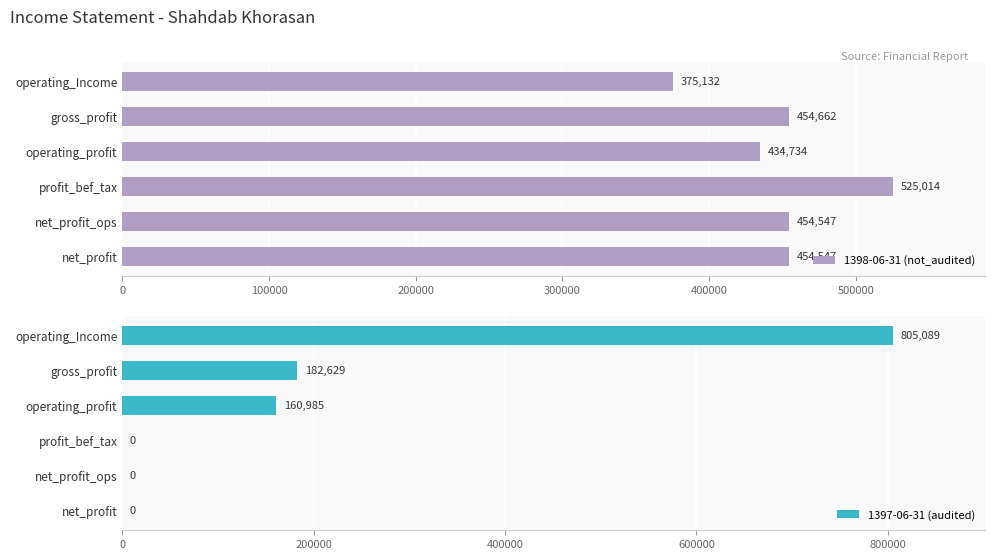

The 1398-06-31 (not_audited) series shows 285054 at profit_bef_tax. True or false?

False